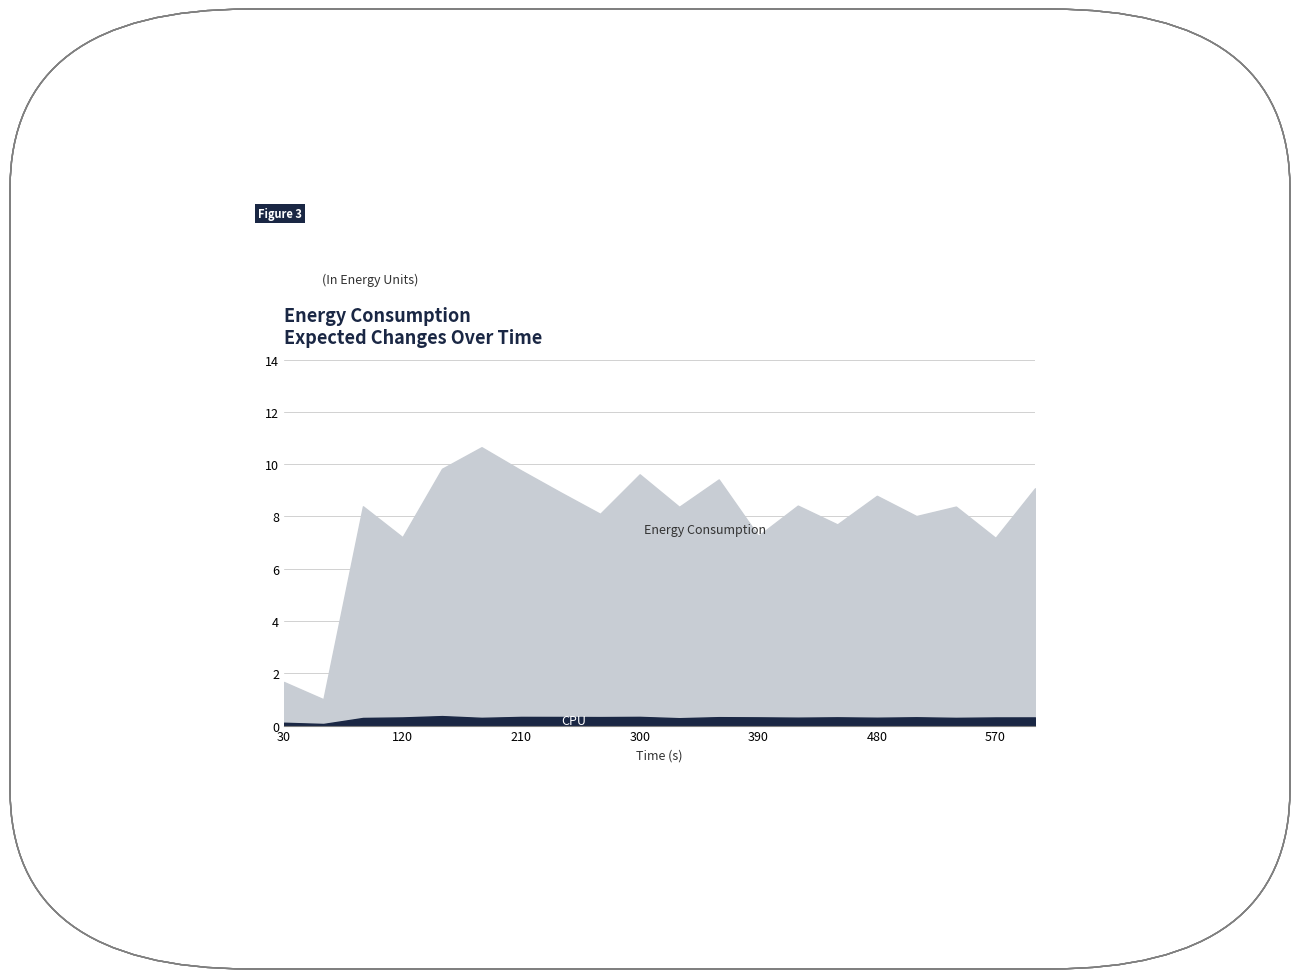

True or false: Energy Consumption and CPU intersect in this chart.

False